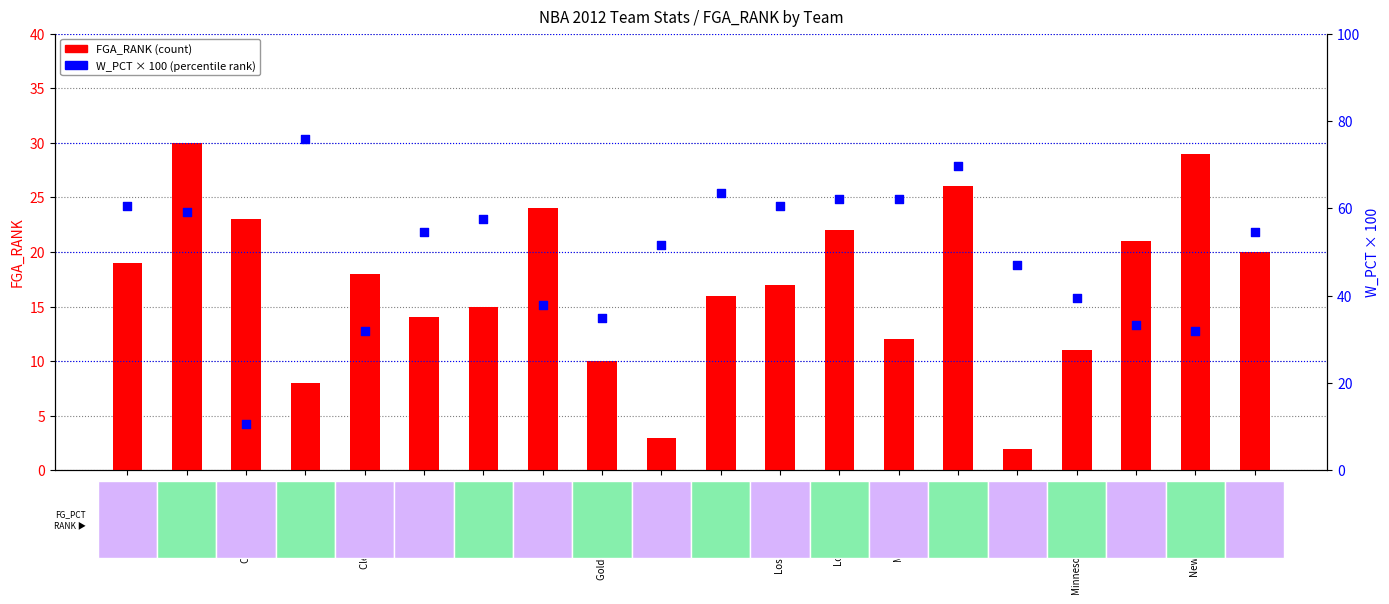

At how many categories does at least one series exceed 31?

19